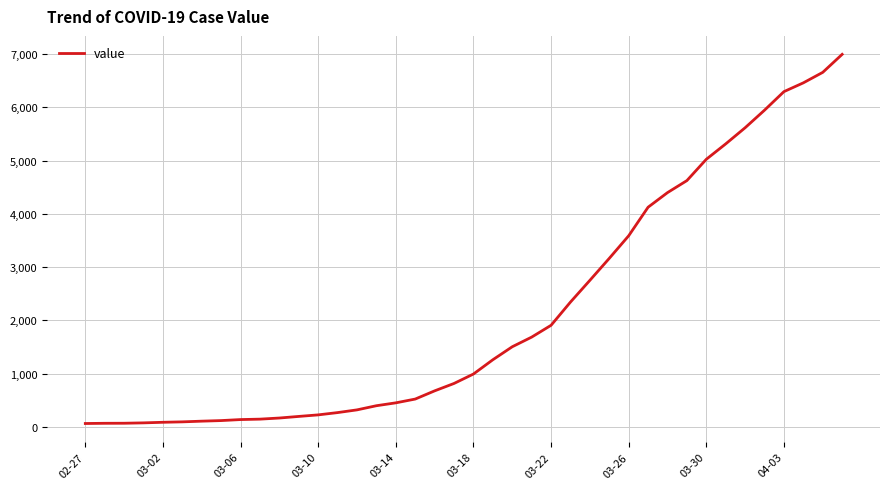

What is the maximum value shown in the chart?

6995